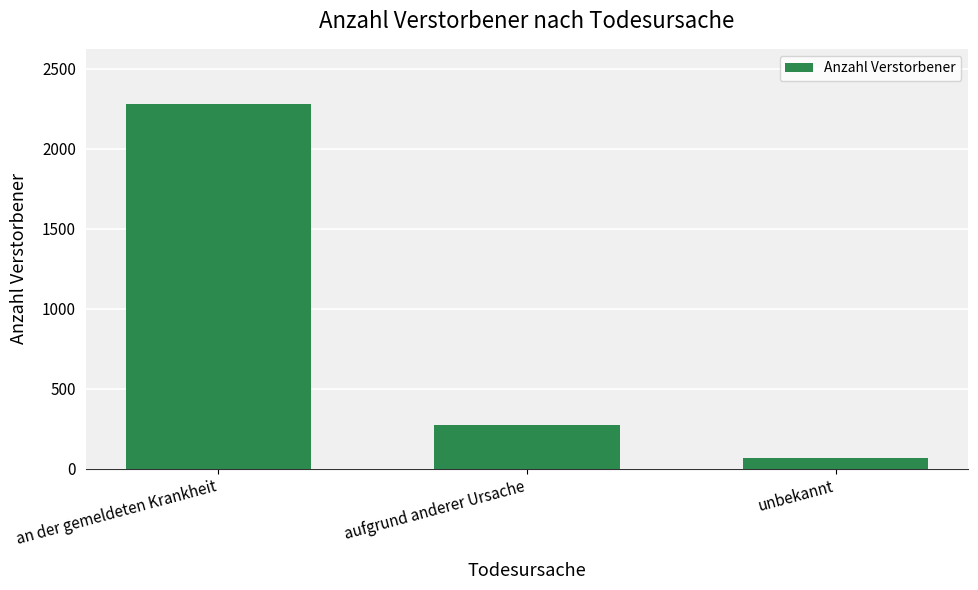

True or false: the data shows 271 at aufgrund anderer Ursache.

True